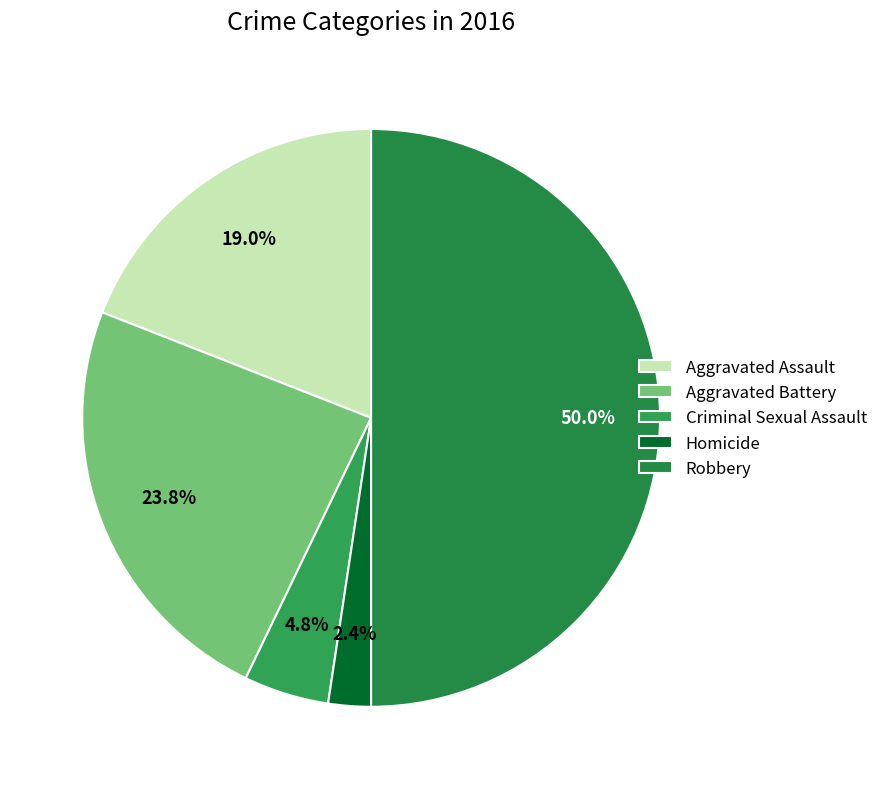

To the nearest percent, what portion does Robbery represent?

50%